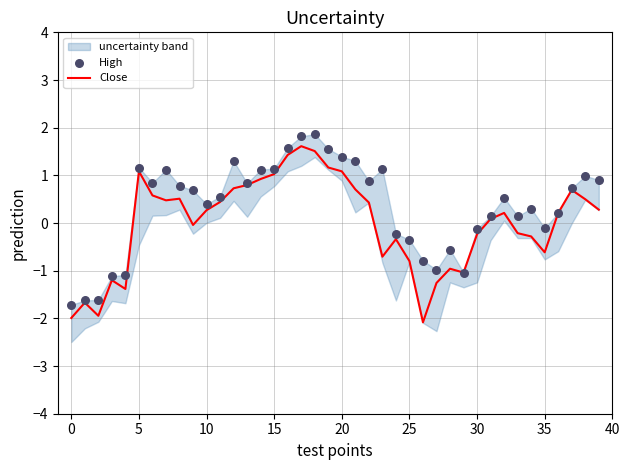

What are all the series names shown in the legend?

Close, High